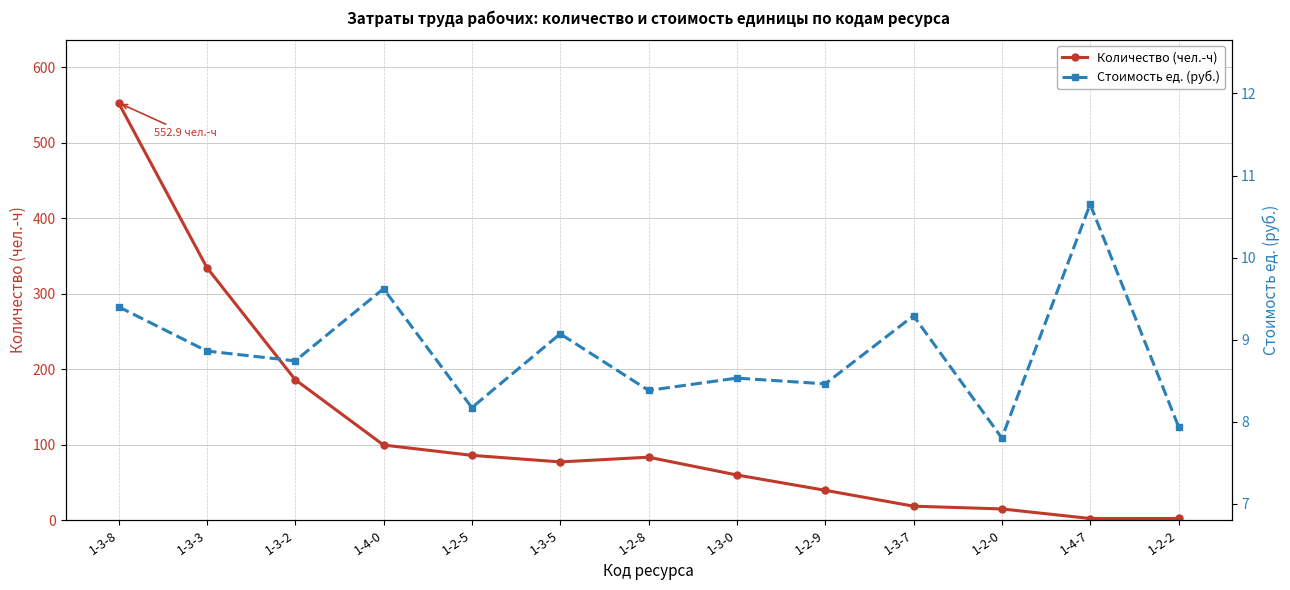

At which label is Количество (чел.-ч) closest to 277?

1-3-3